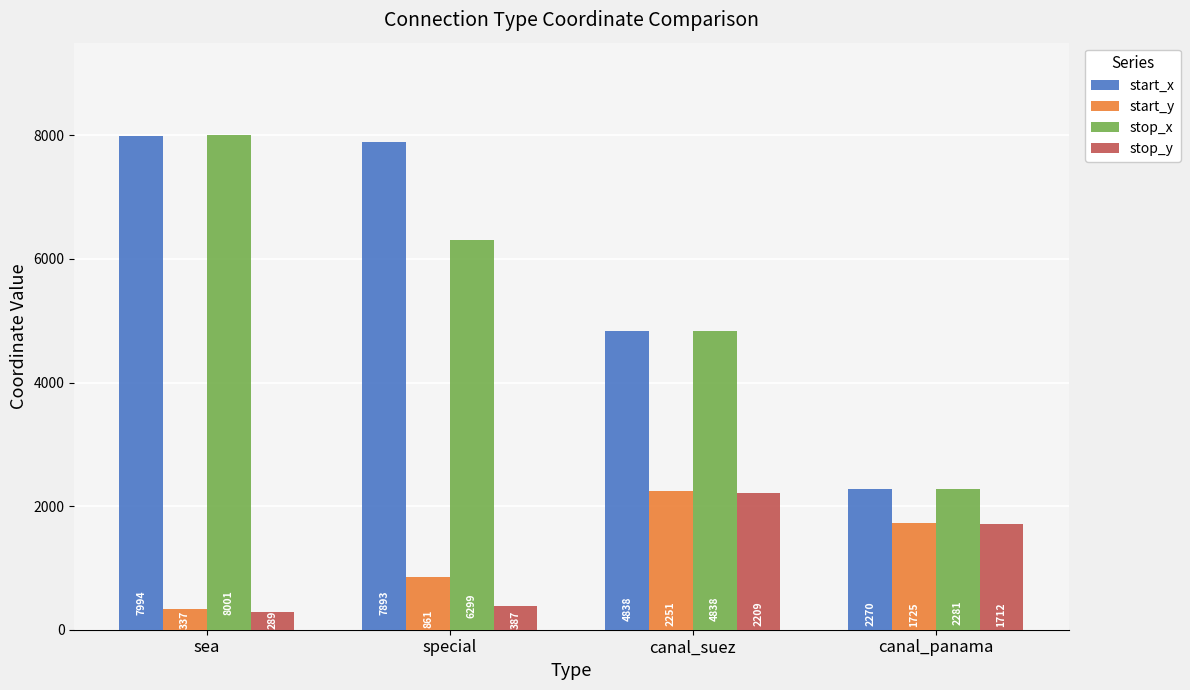

The stop_x series shows 2058 at canal_suez. True or false?

False